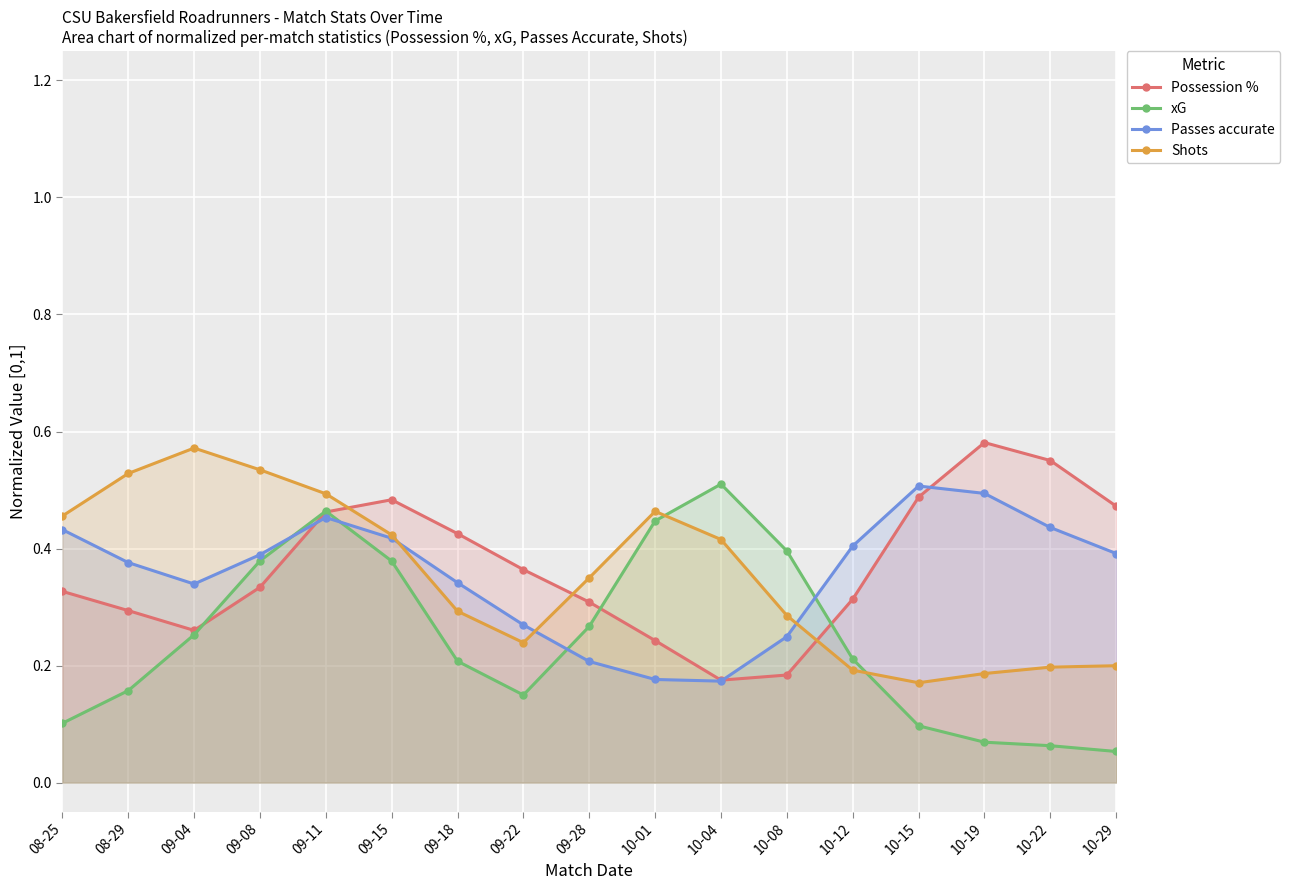

What is the average value of the Passes accurate series?

0.4